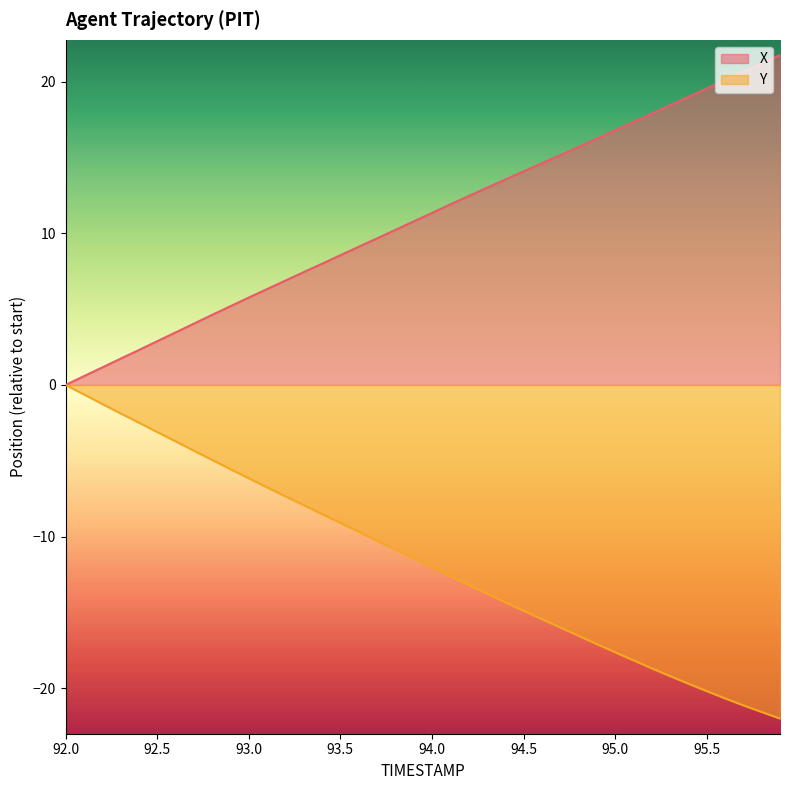

What is the total value across all series at 94.9?

-0.8